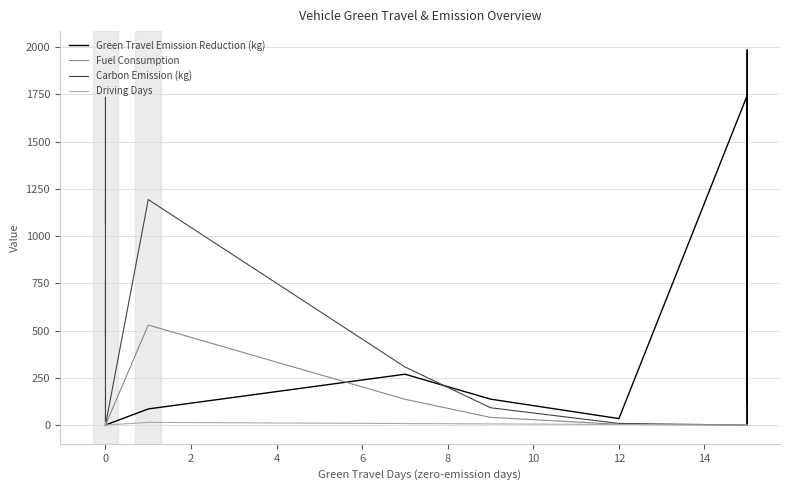

Is it true that Carbon Emission (kg) equals -1178.3 at 0?

False